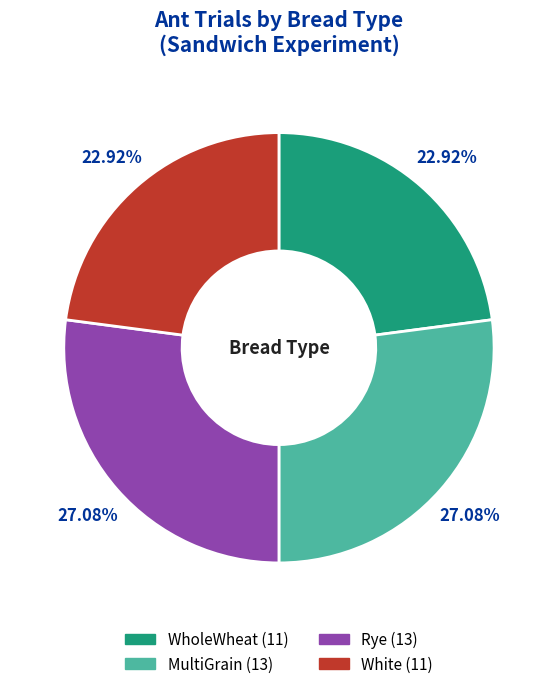

Combined, do Rye and MultiGrain account for over 50%?

Yes